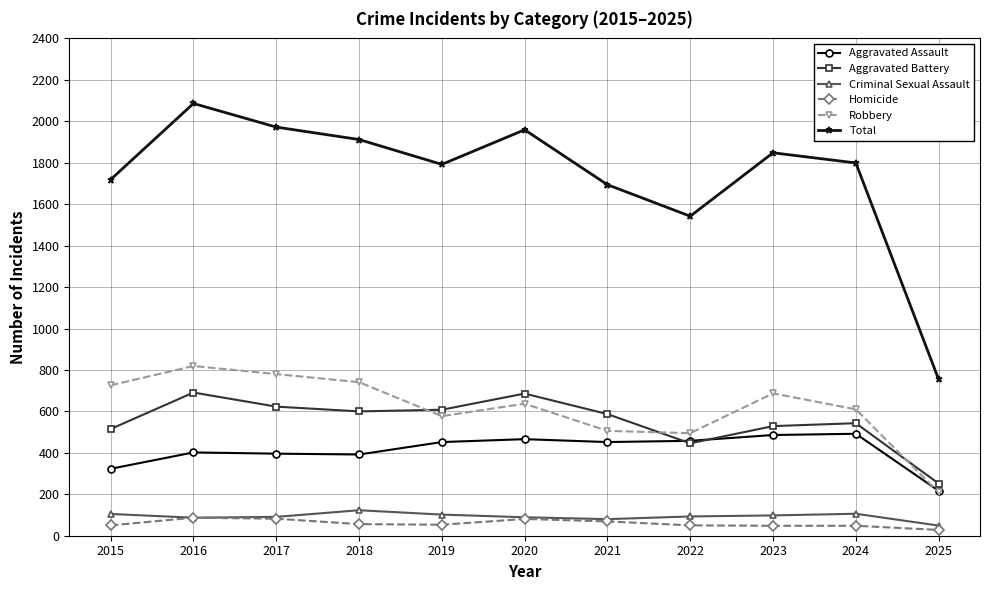

In Total, how many points are lower than both neighbors (excluding endpoints)?

2